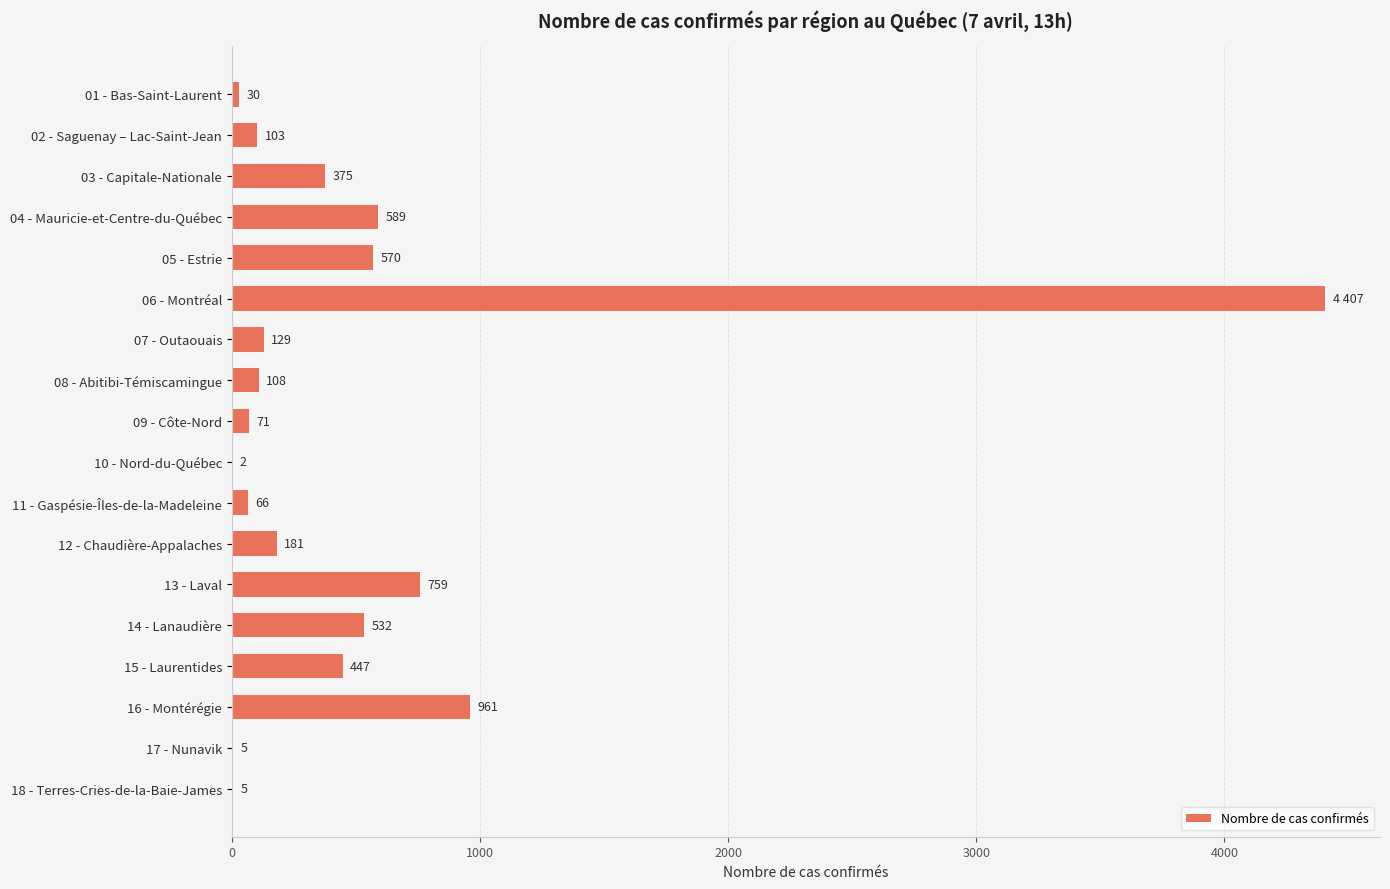

How many series are shown in this chart?

1